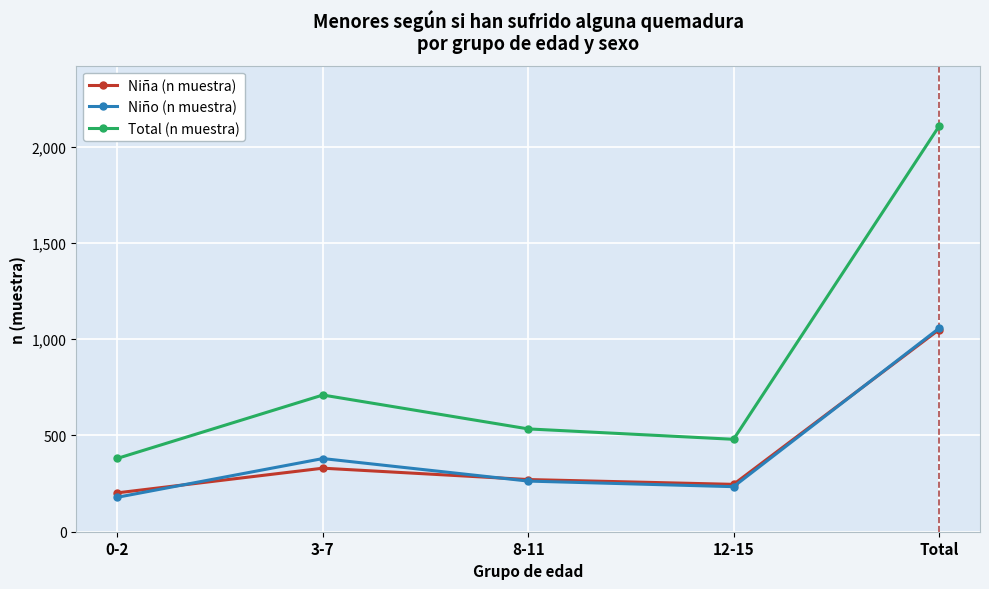

Between 0-2 and 8-11, which series saw the biggest shift?

Total (n muestra)